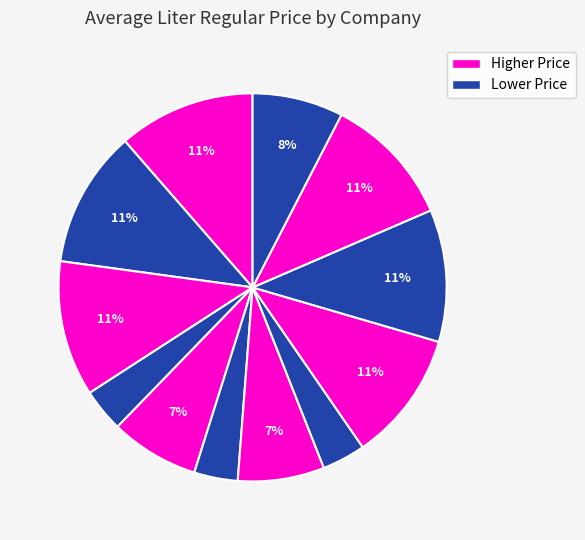

Is there a majority slice in this chart?

No